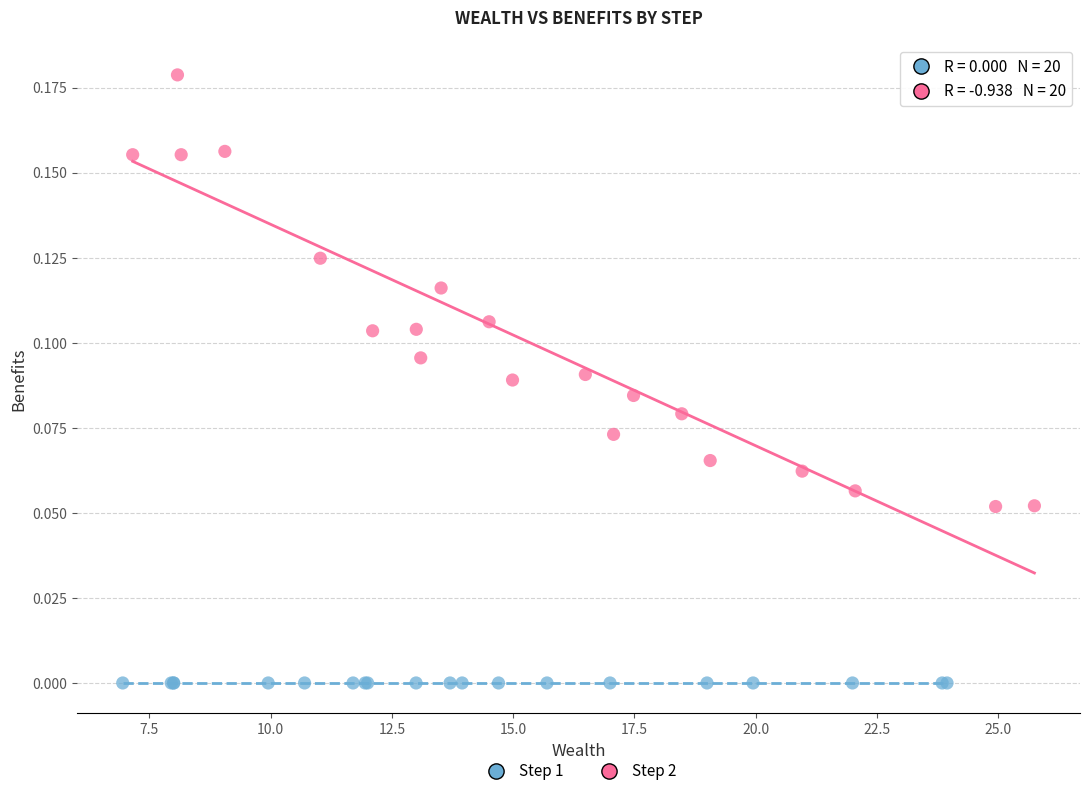

Which series contains the highest Y value?

Step 2